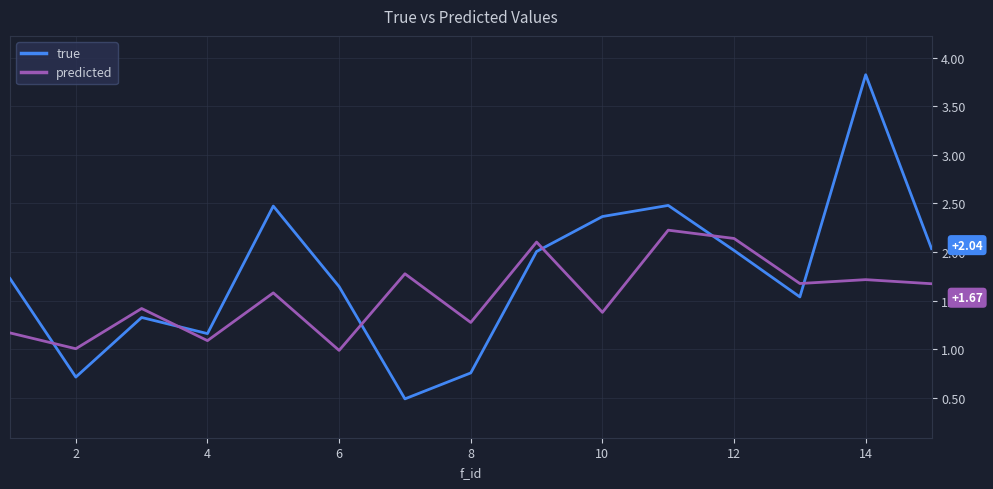

Rank the series by their maximum value, from lowest to highest.

predicted, true